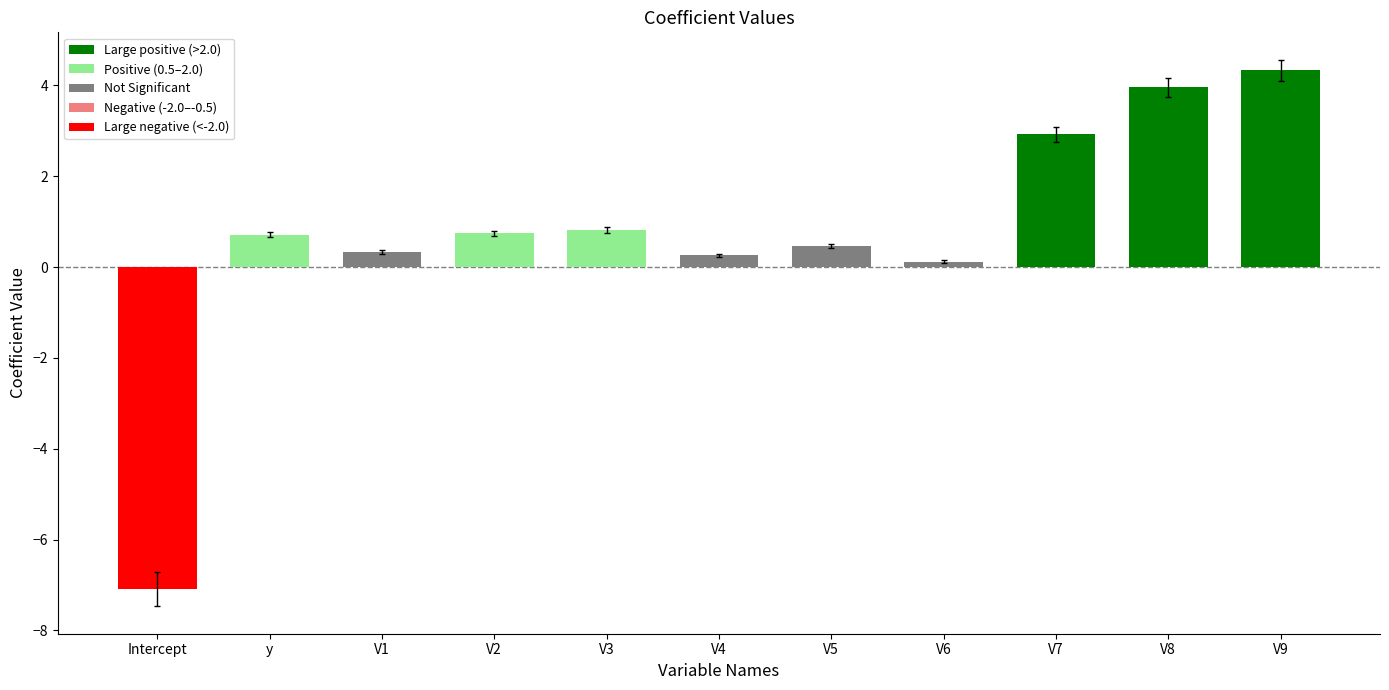

Are the bars horizontal?

No